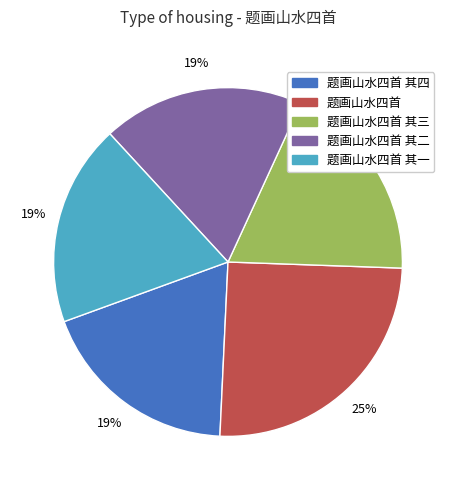

Combined, do 题画山水四首 其三 and 题画山水四首 其四 account for over 50%?

No